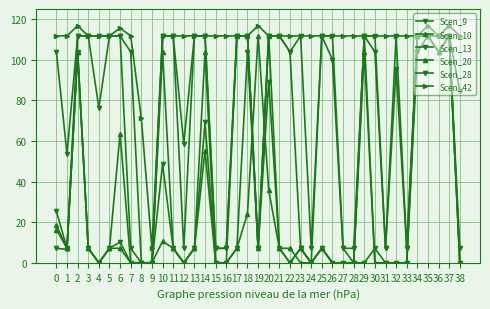

Is this an area chart (filled region under the line)?

No